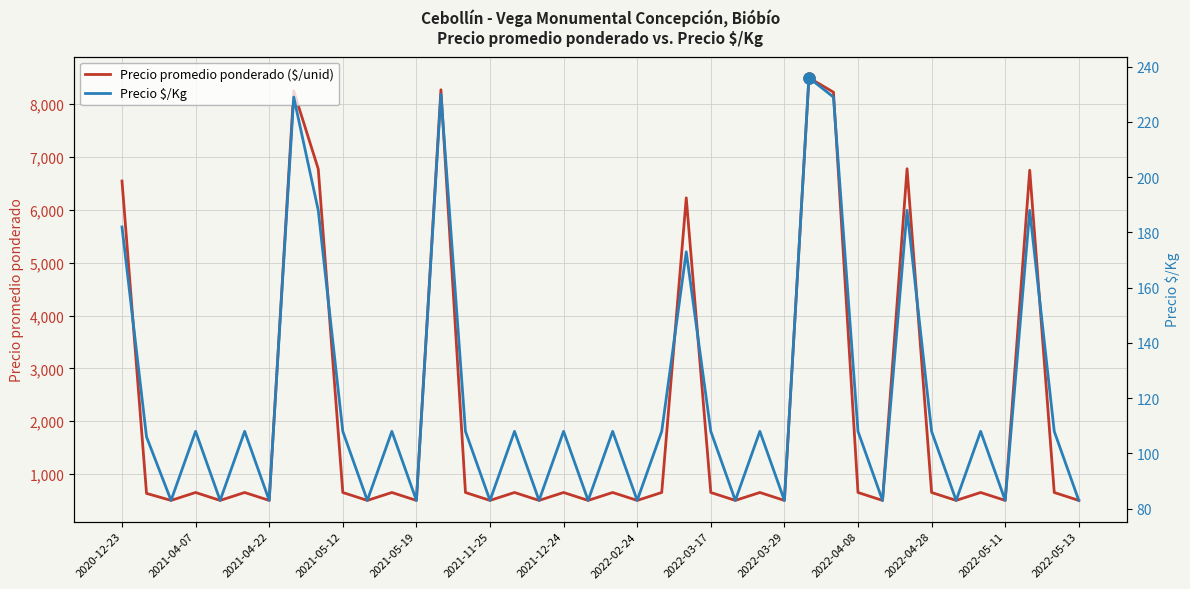

List the series in order of their peak value, highest first.

Precio promedio ponderado ($/unid), Precio $/Kg